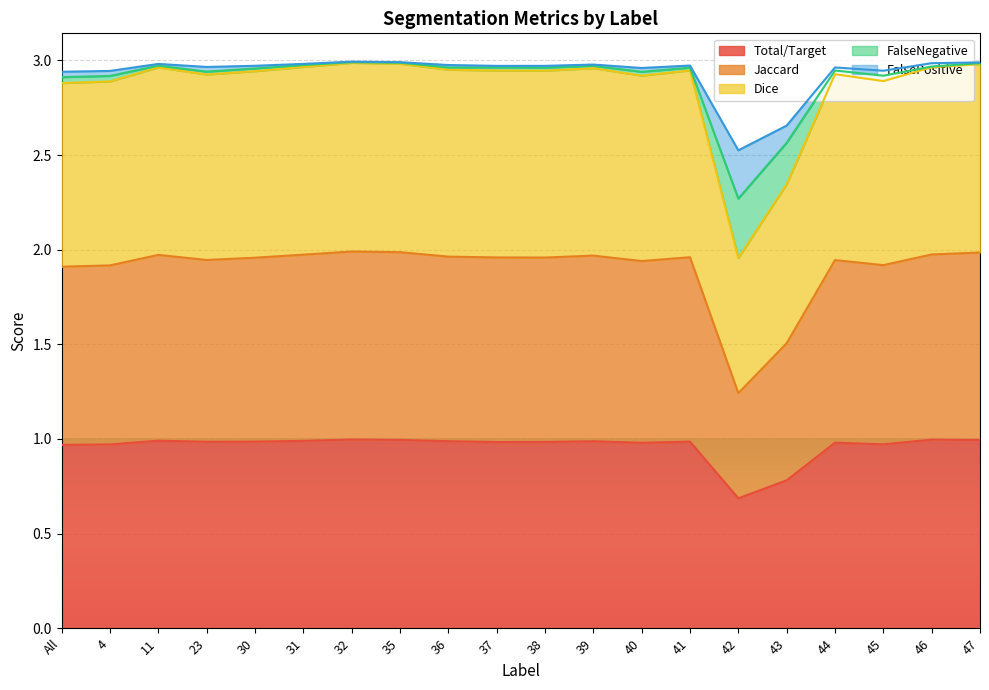

What is the average value of the Total/Target series?

1.0